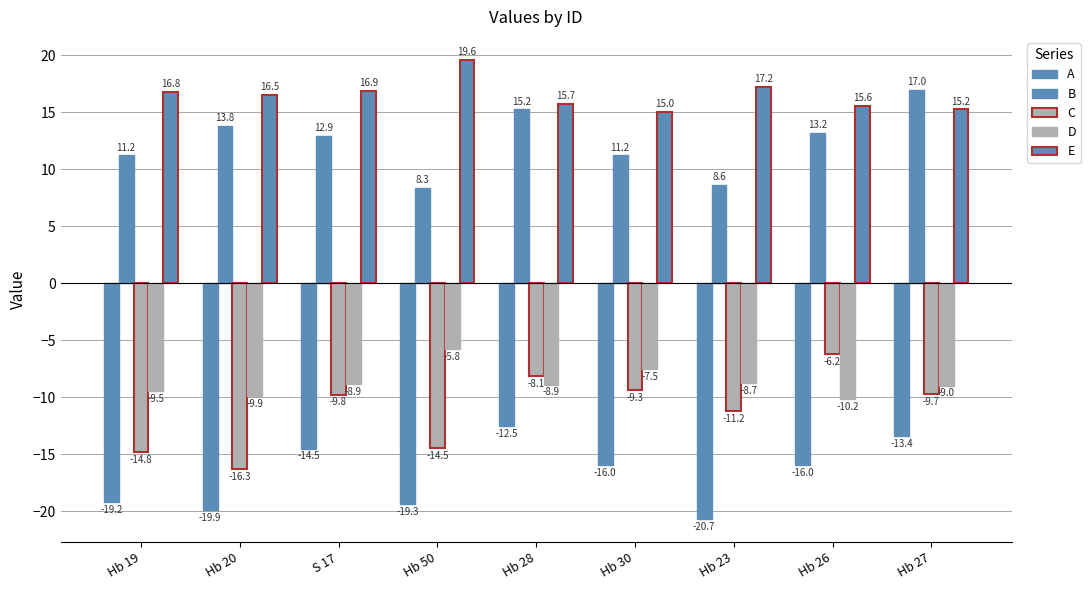

How many values in the B series are below 12?

4